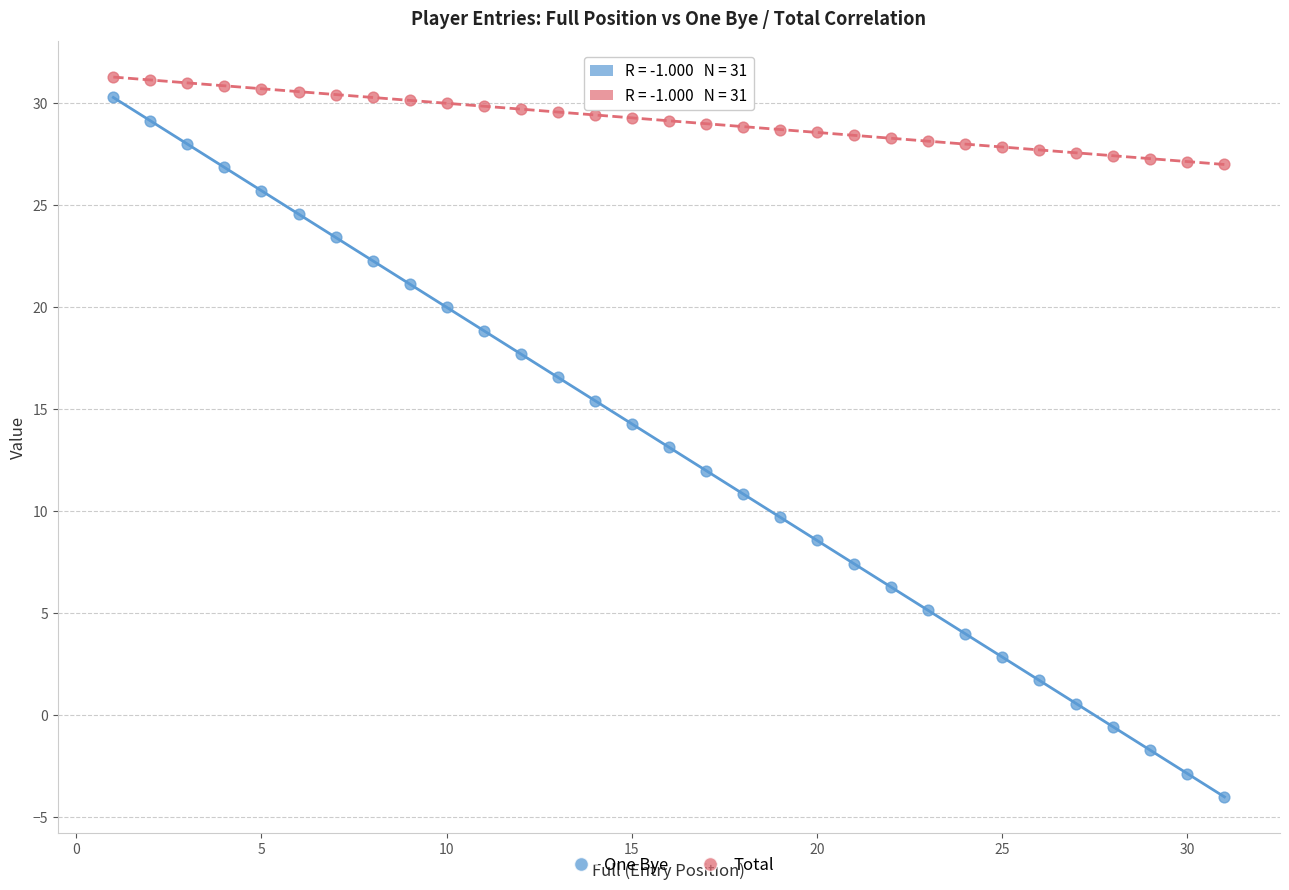

What are all the series names shown in the legend?

One Bye, Total